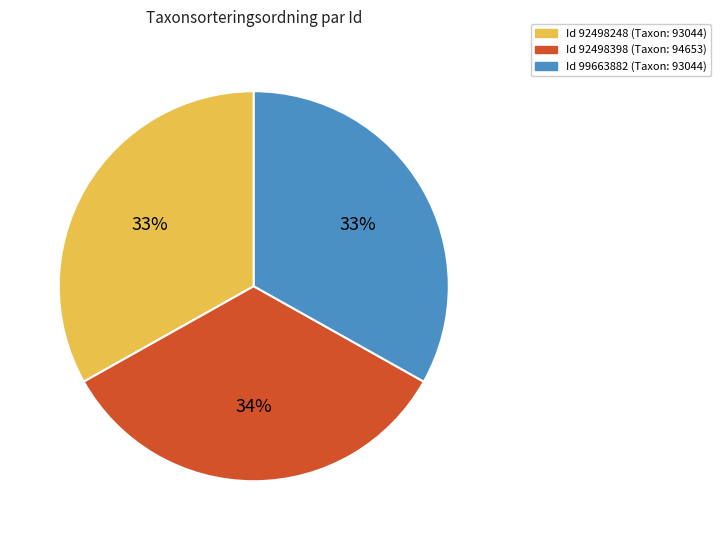

Is there a majority slice in this chart?

No